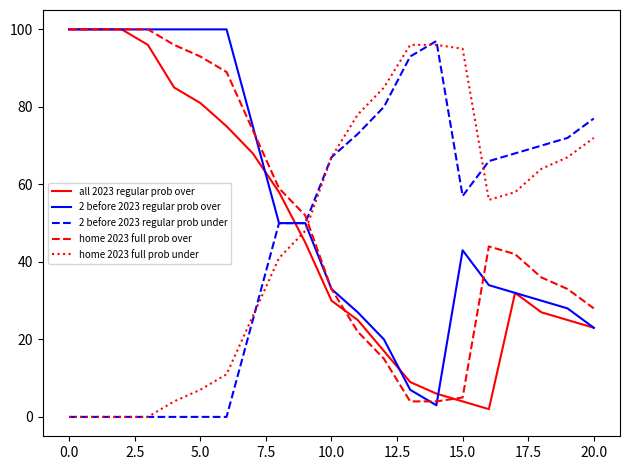

Which series has the largest range (max minus min)?

all 2023 regular prob over